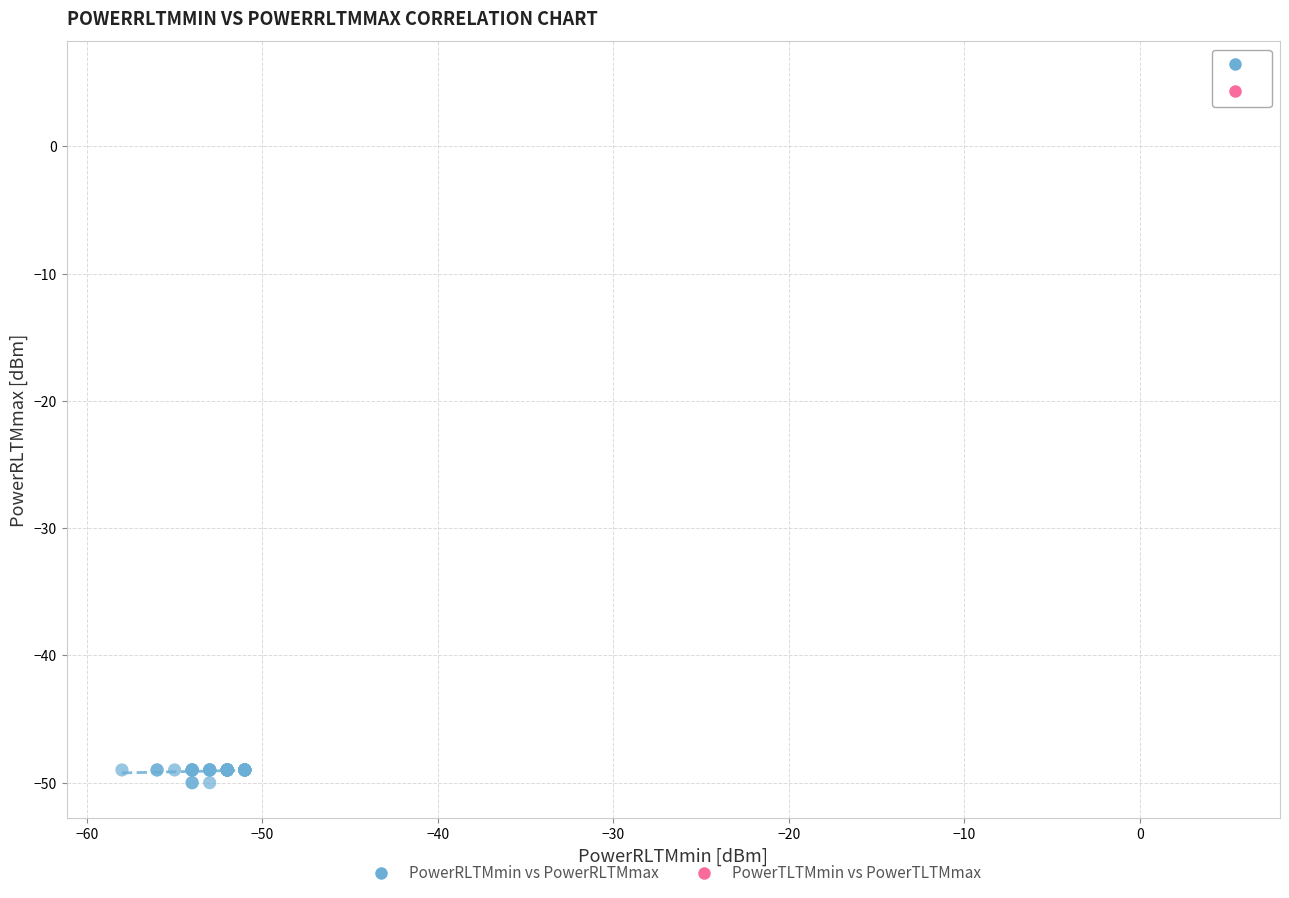

Which series reaches the minimum Y coordinate?

PowerRLTMmin vs PowerRLTMmax